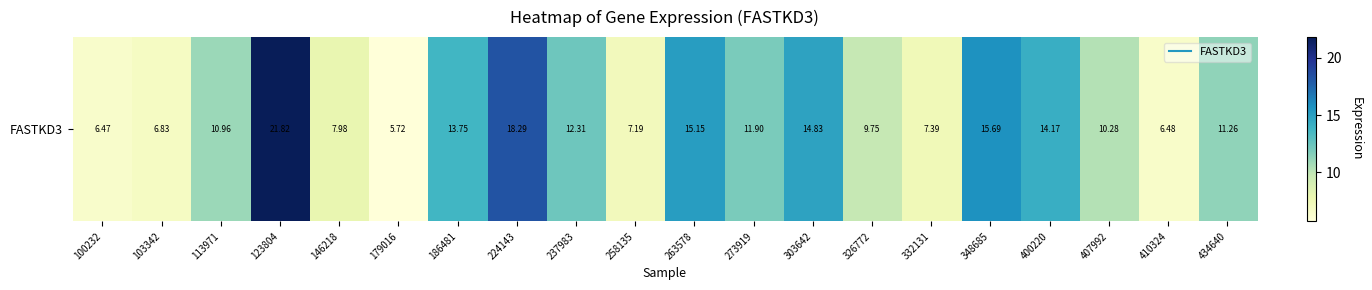

Count the number of categories in the chart.

20